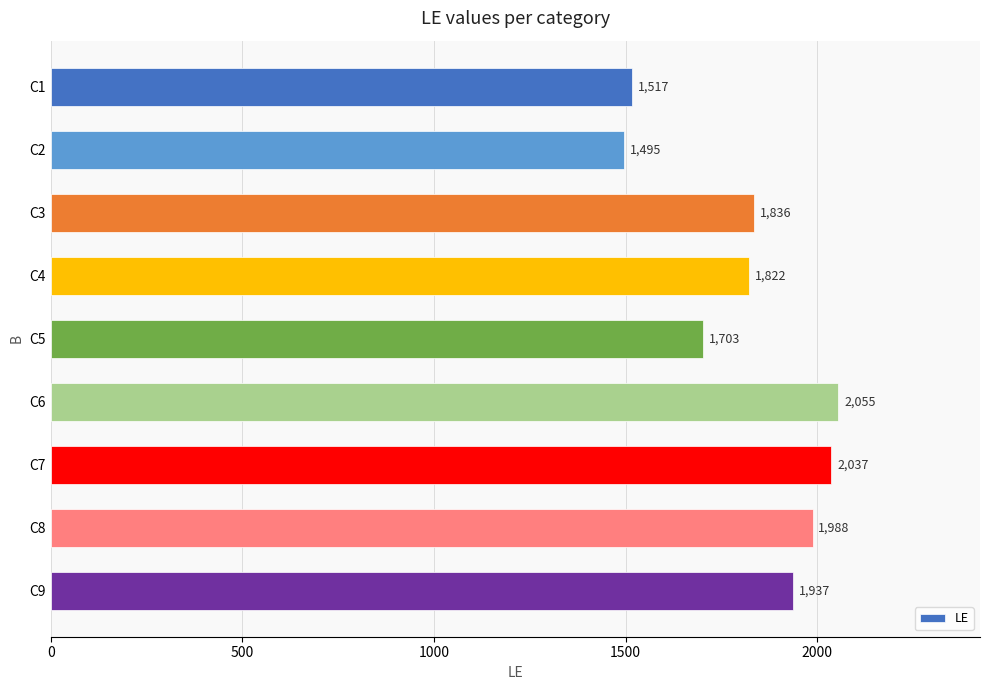

What is the greatest value displayed?

2055